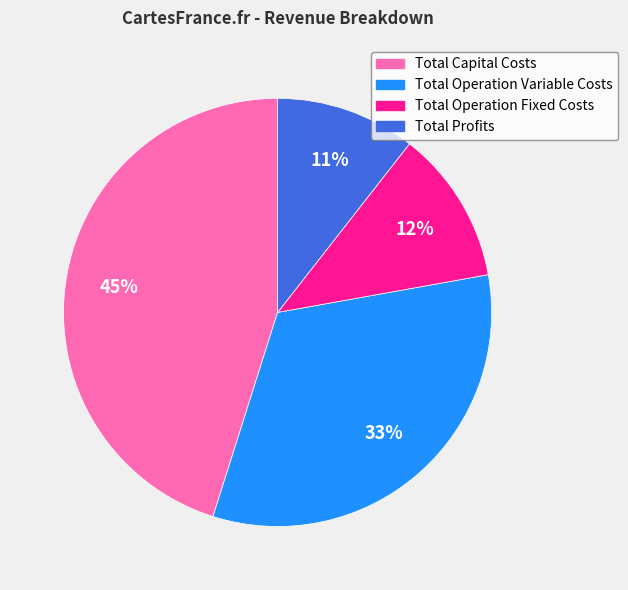

To the nearest percent, what is the difference between the Total Operation Fixed Costs and Total Operation Variable Costs slice percentages?

21%